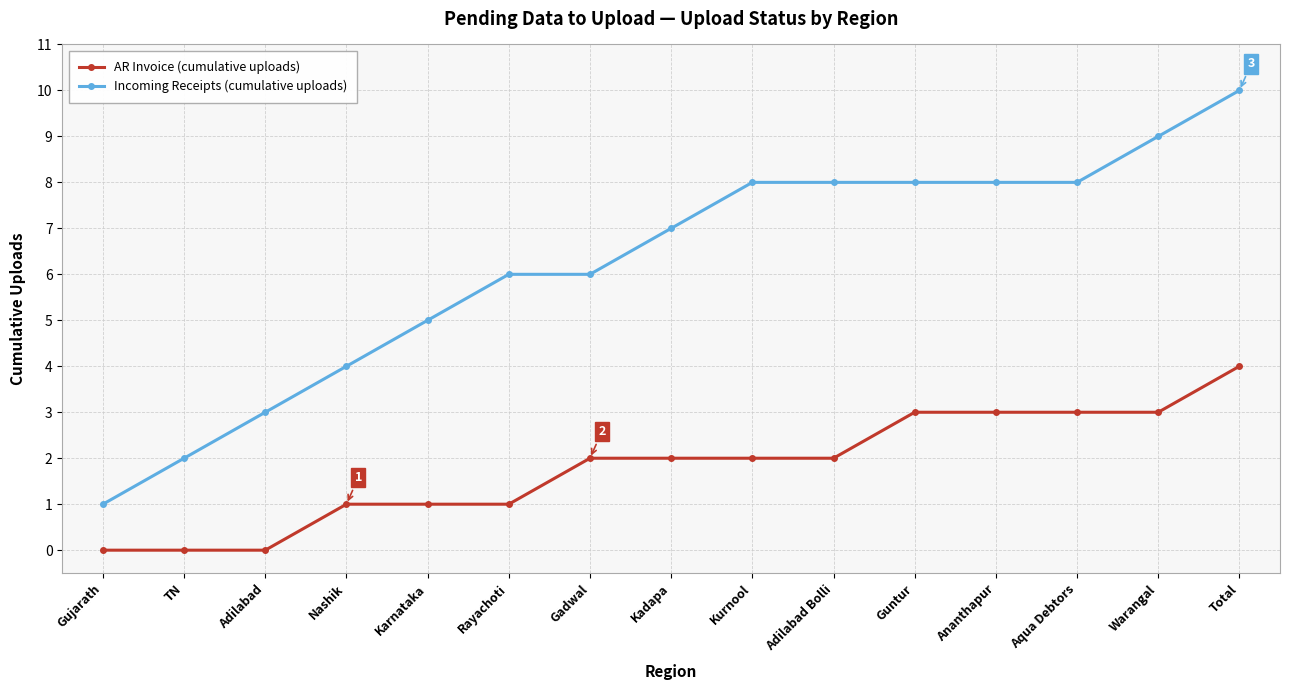

The Incoming Receipts (cumulative uploads) series shows 1 at Nashik. True or false?

False